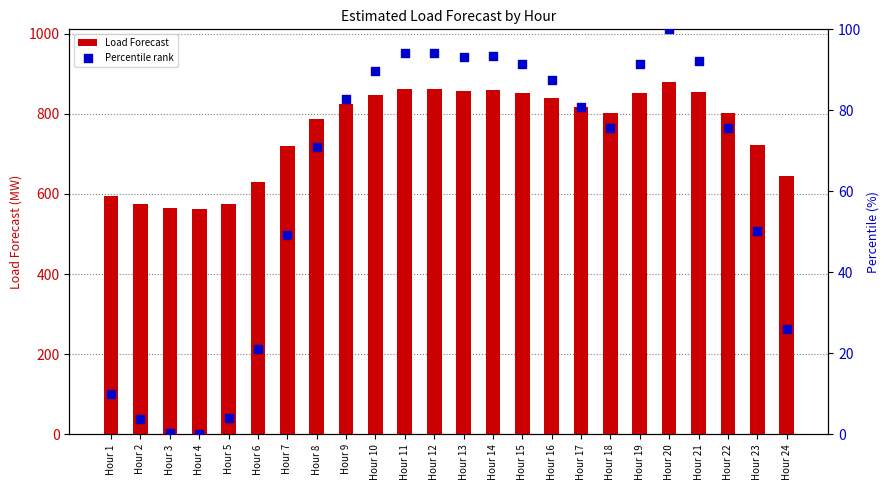

What is the total value across all series at Hour 19?

943.3